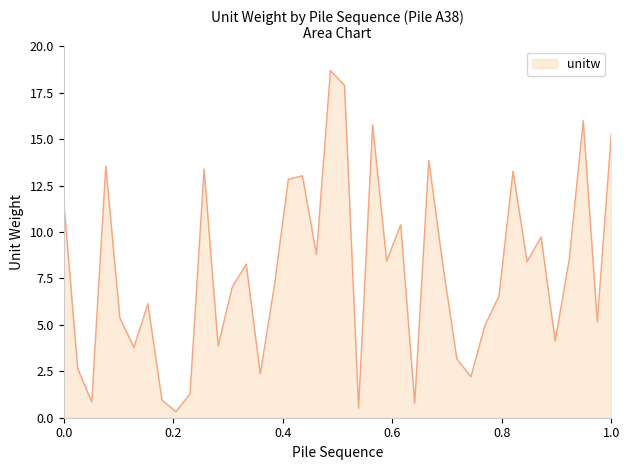

What is the average value?

7.9